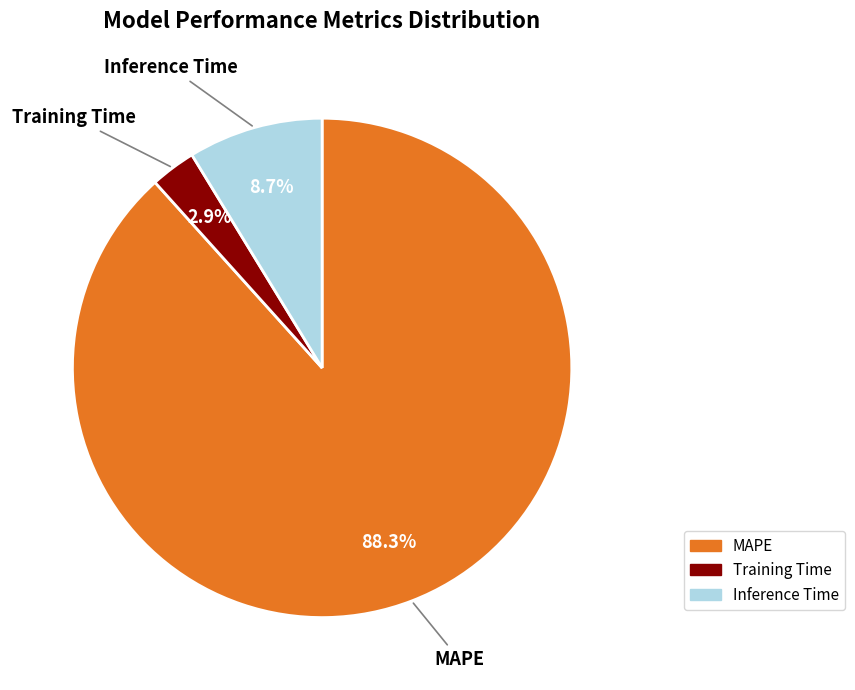

Does MAPE represent more than half of the total?

Yes